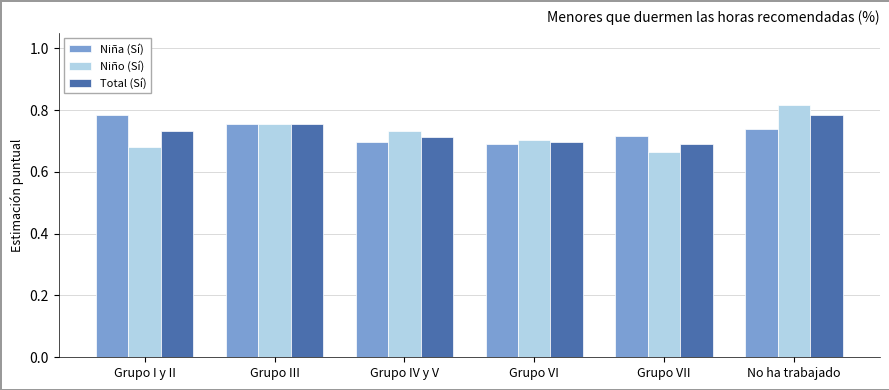

At how many categories does at least one series exceed 0?

6